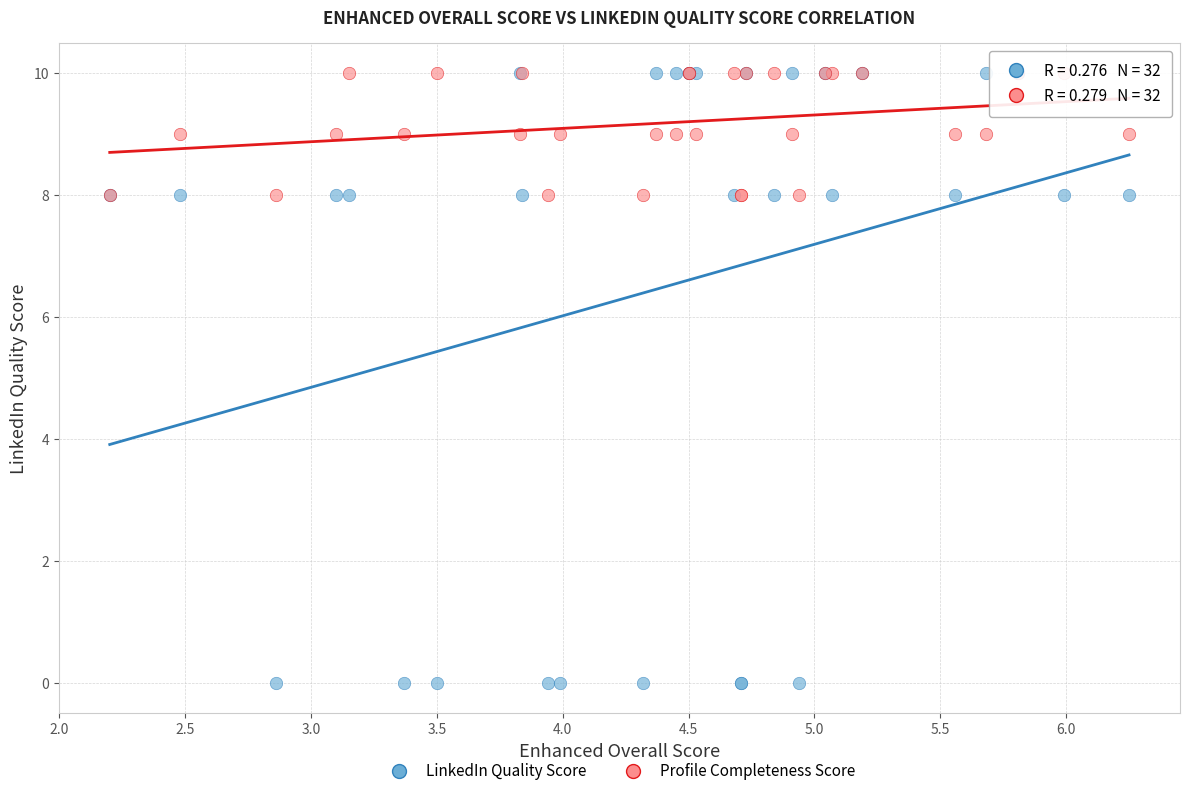

What are all the series names shown in the legend?

LinkedIn Quality Score, Profile Completeness Score